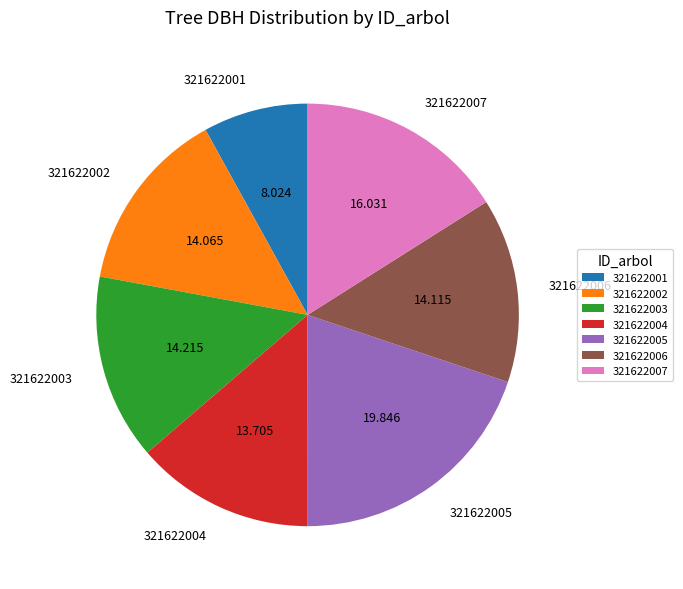

Is the sum of 321622004 and 321622003 greater than half?

No